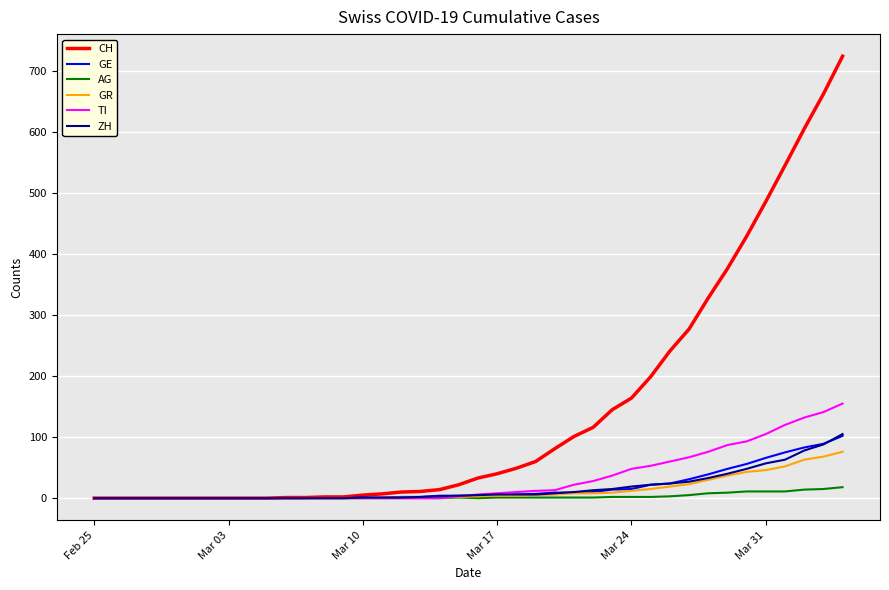

Which series has the largest range (max minus min)?

CH